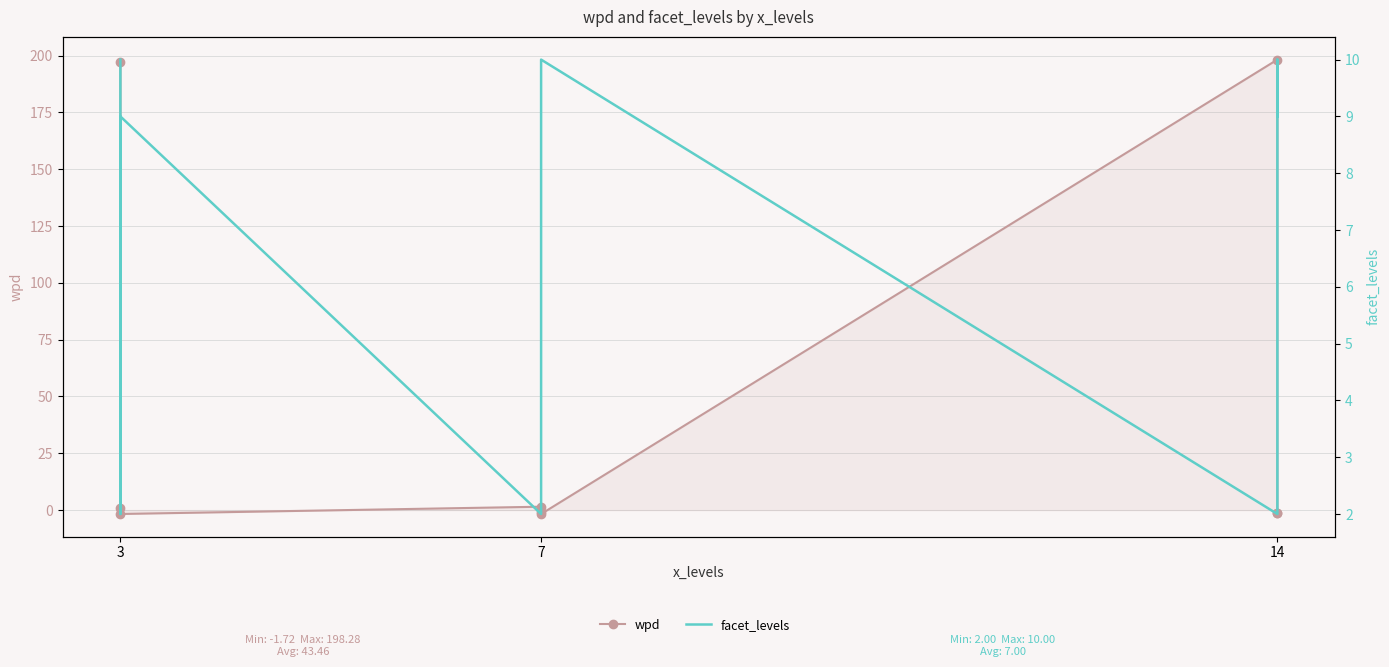

What is the average value of the facet_levels series?

7.0